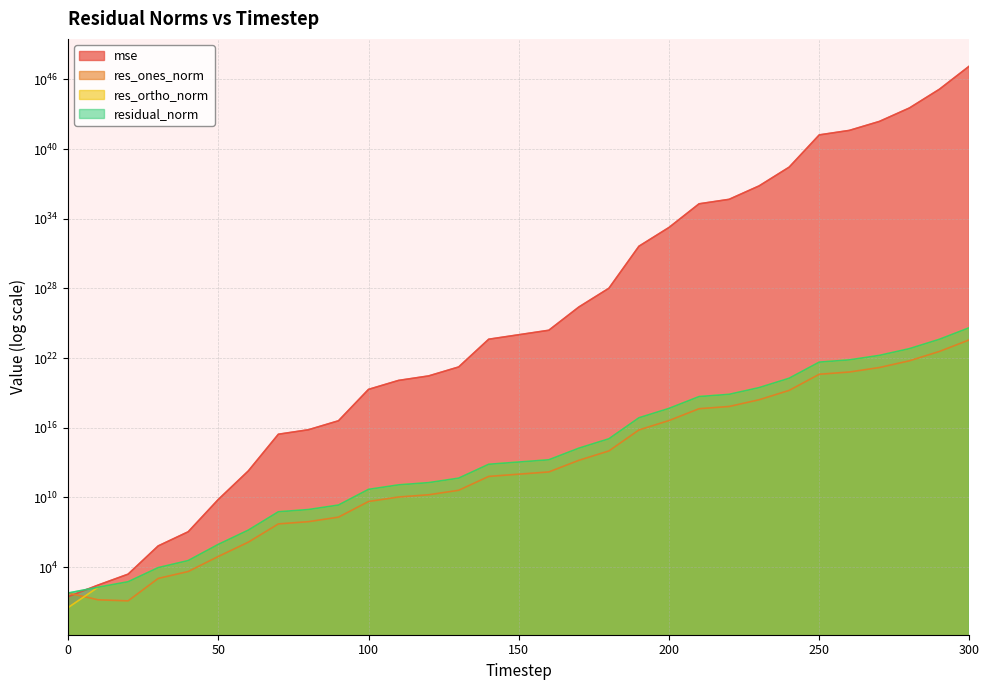

Which series ends up on top after the final intersection of res_ones_norm and mse?

mse